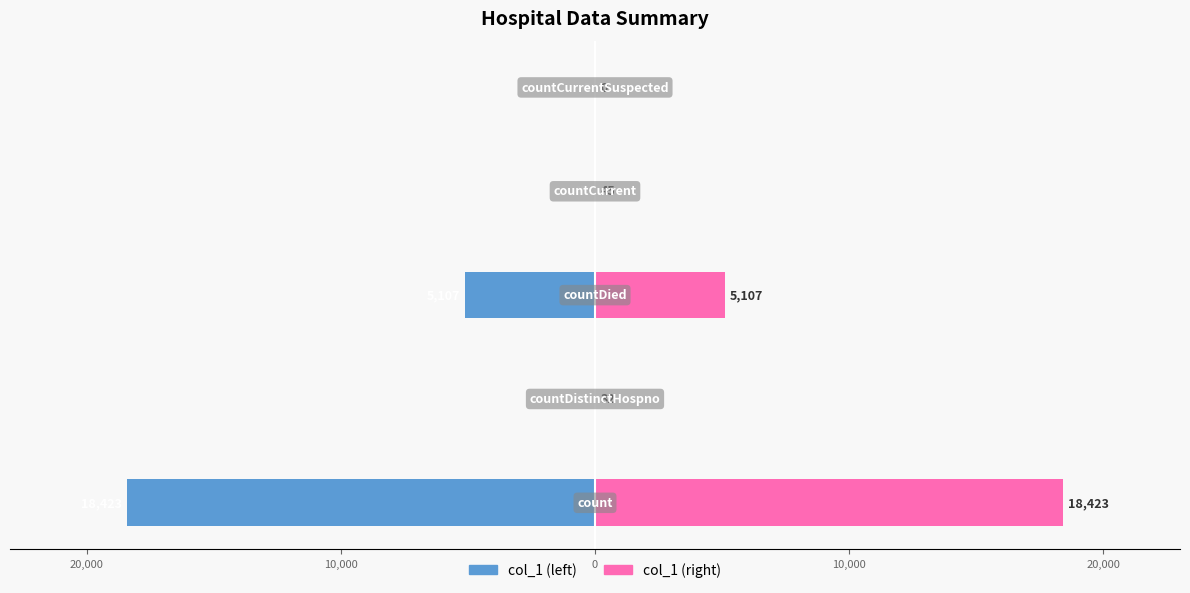

Is the value of col_1 (left) at 20,000 greater than the value of col_1 (right) at 0?

No